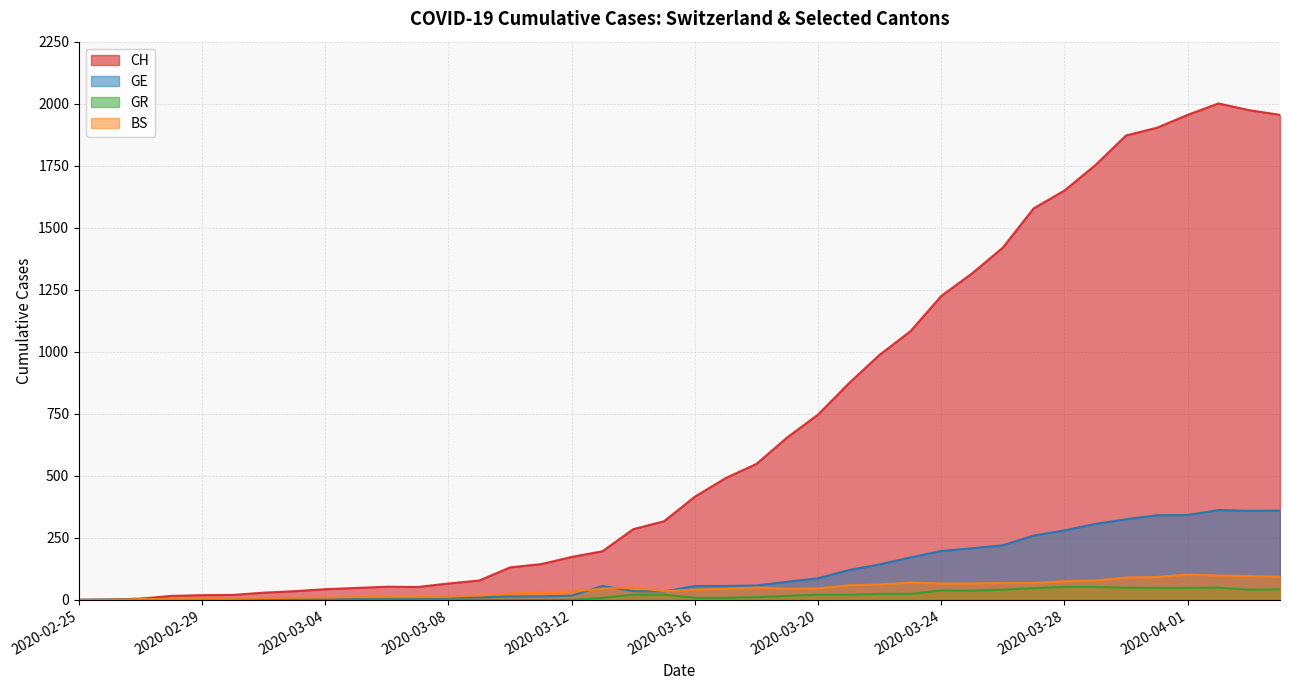

Which label corresponds to the largest value in the chart?

2020-04-02